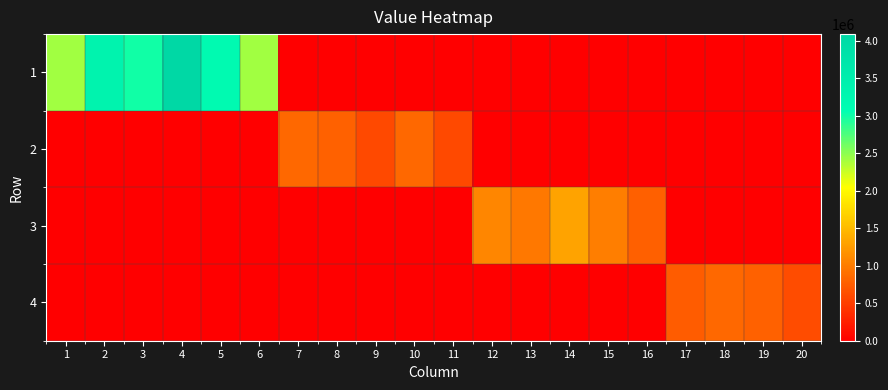

Rank the series at 10 from highest to lowest value.

2, 1, 3, 4